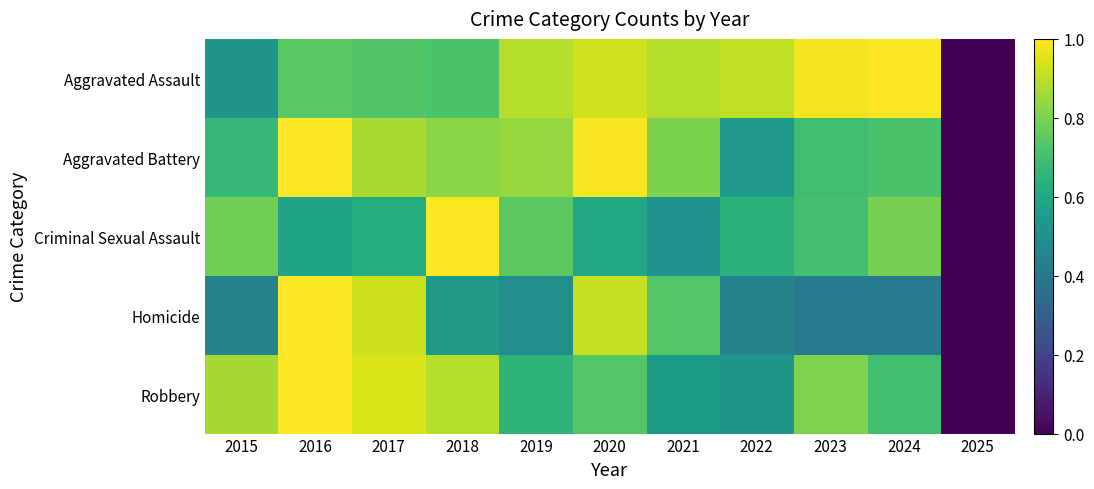

Between 2016 and 2021, which is larger?

2021